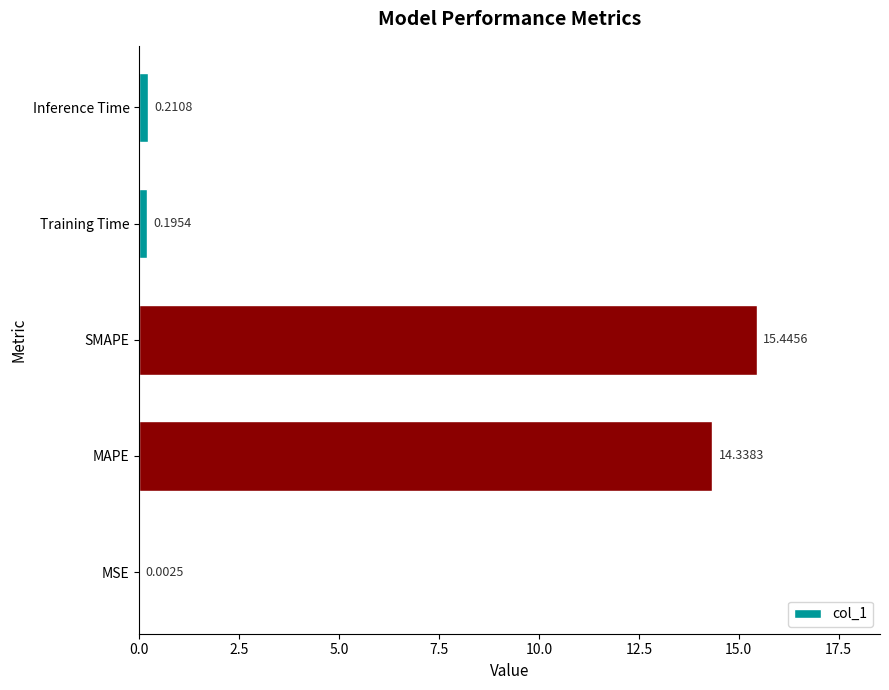

What is the change in value from MSE to Inference Time?

+0.2